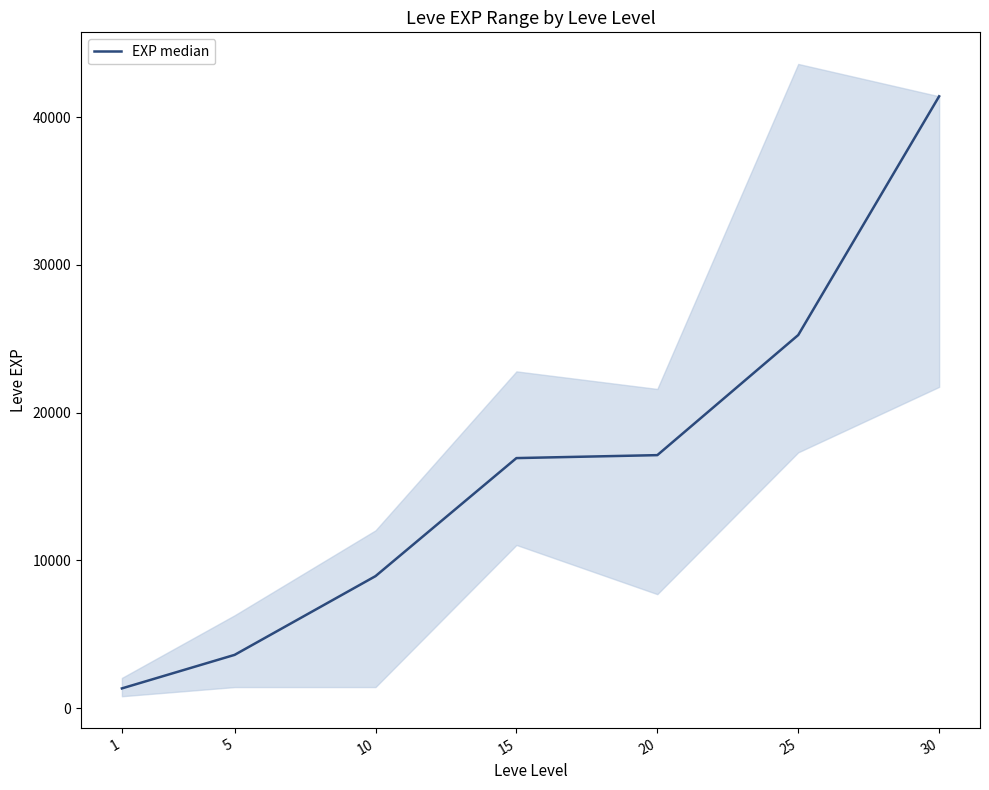

The value at 1 is 622. True or false?

False